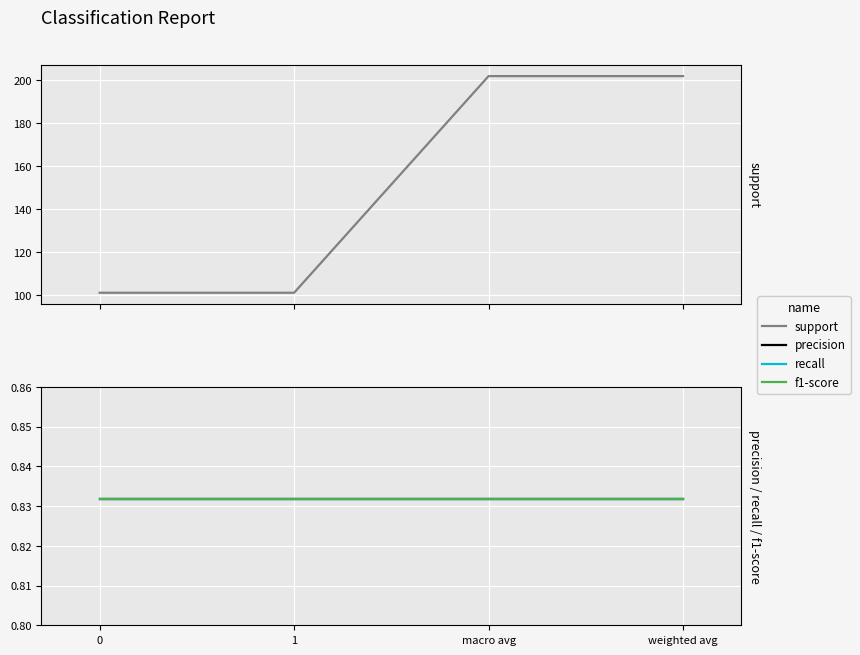

At which category is the sum across all series the highest?

macro avg